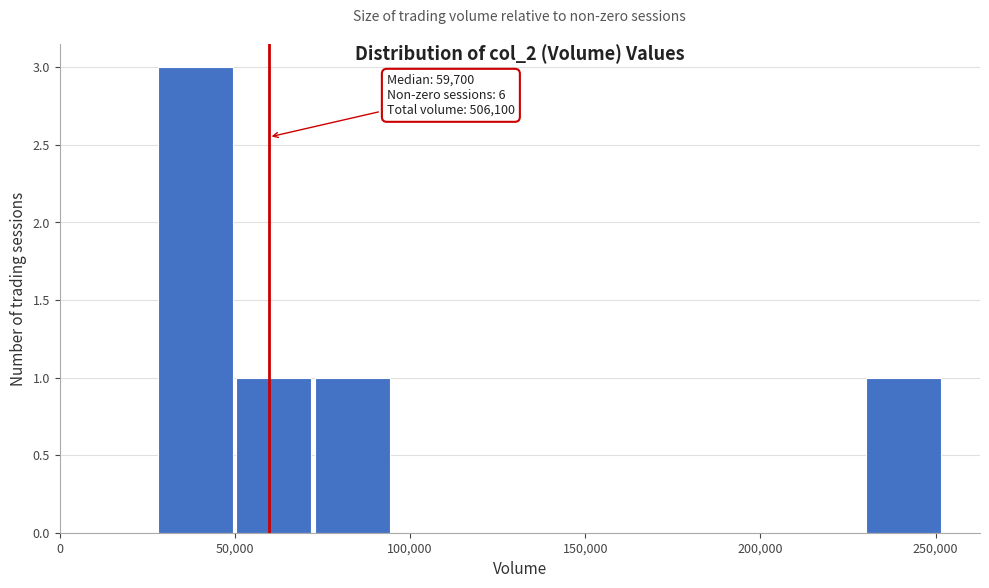

Over which range of the x-axis is the bar tallest?

30000 to 50000